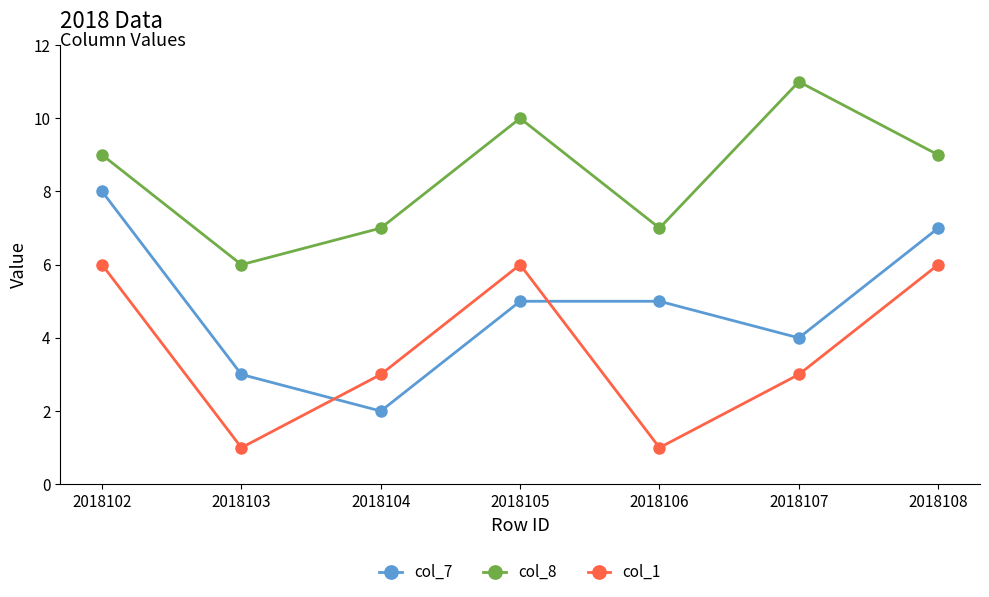

What is the maximum value shown in the chart?

11